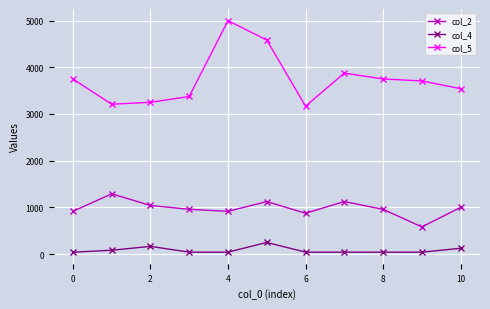

True or false: col_2 and col_4 cross at least once.

False